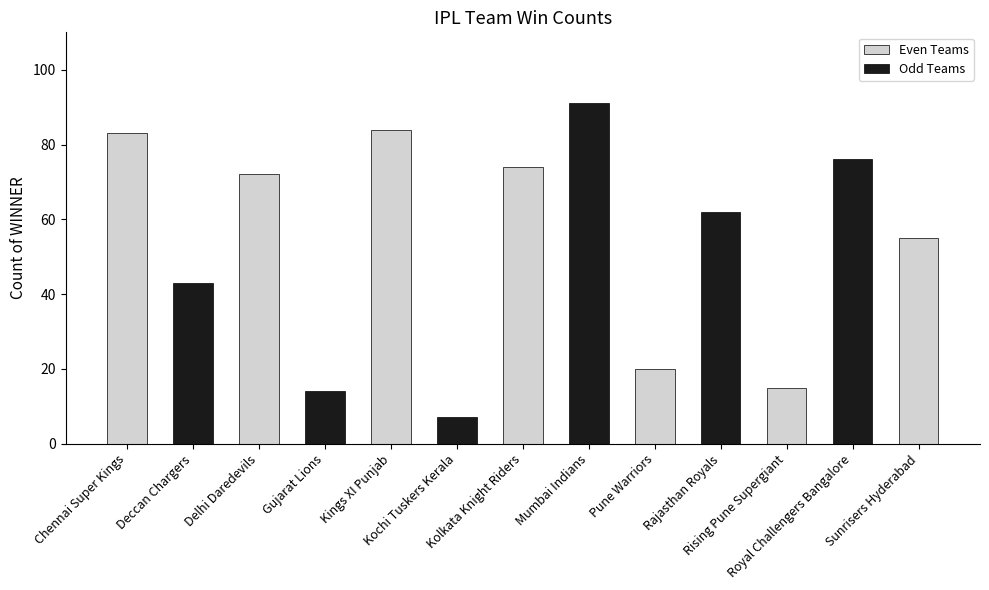

How many bars are there in total?

13